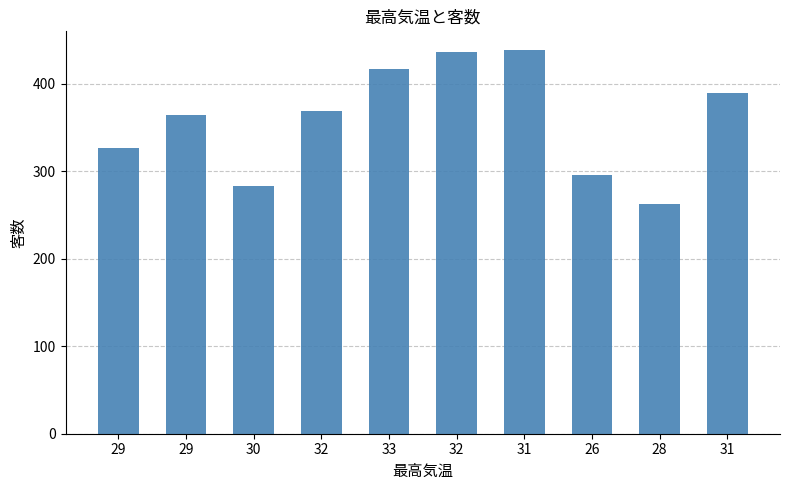

Count the number of categories in the chart.

10